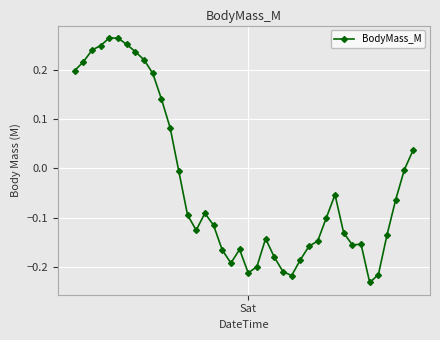

How many data points does each series have?

40